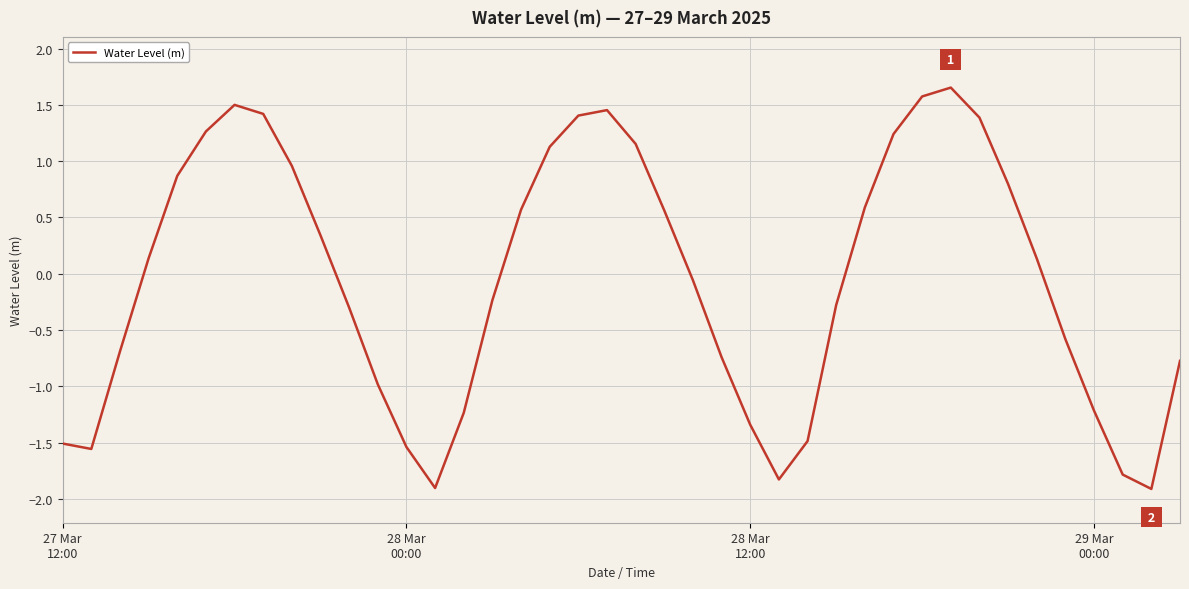

How many categories are shown in the chart?

40